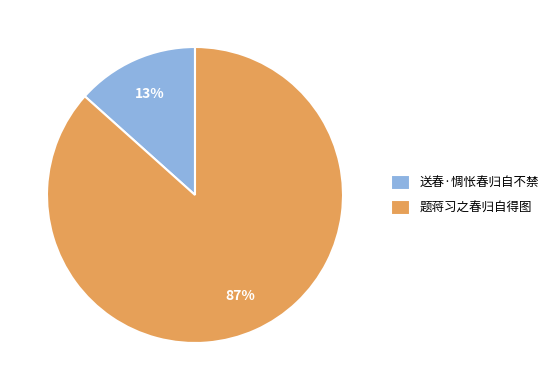

What is the majority slice?

题蒋习之春归自得图